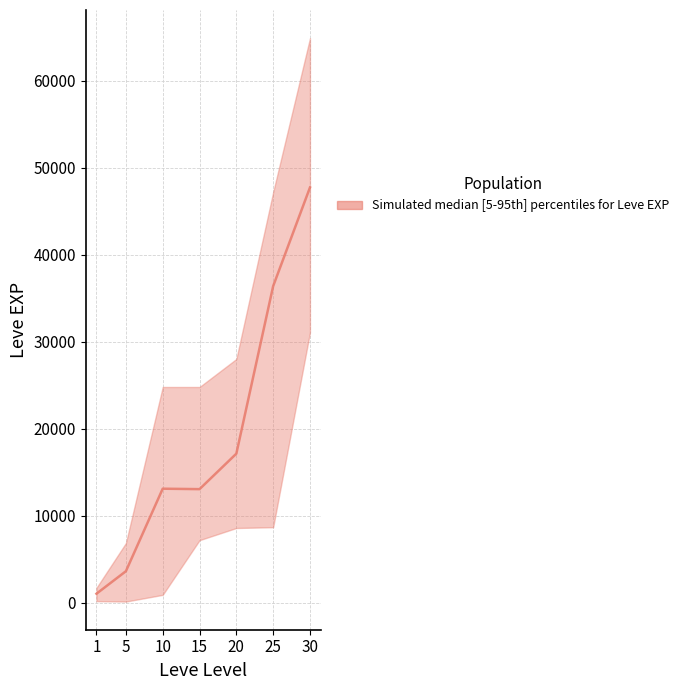

Reading left to right, extract all data points from this chart.

Leve EXP upper: 1690	6840	24790	24790	28010	47200	64910
Leve EXP median: 1010	3600	13090	13040	17120	36390	47735
Leve EXP lower: 160	110	880	7170	8570	8660	31070